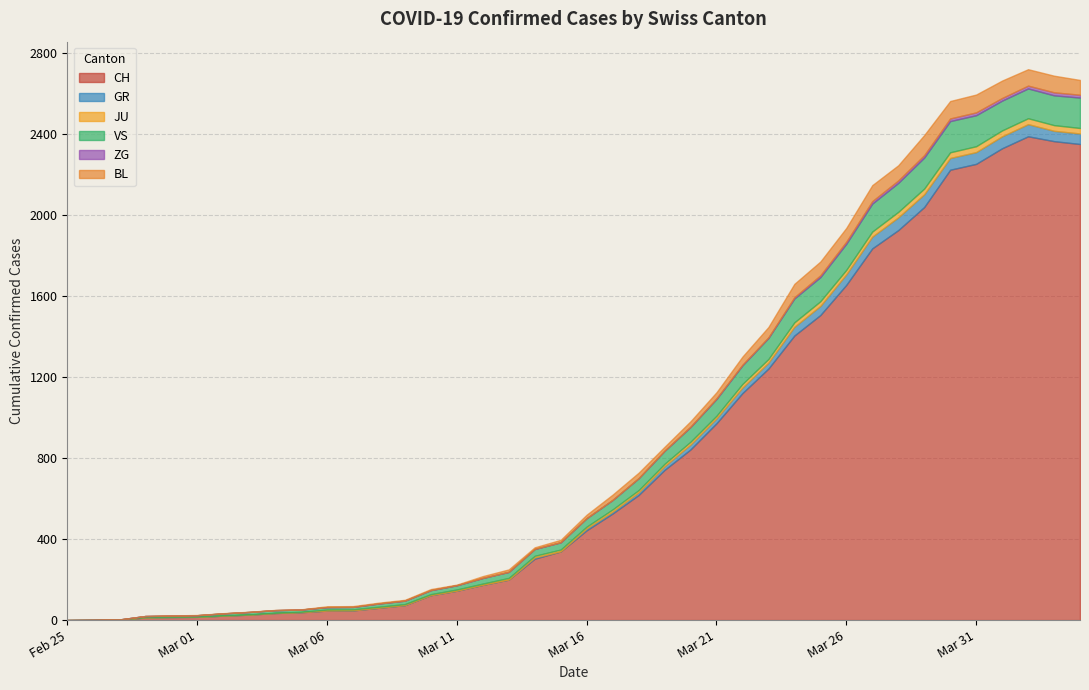

True or false: ZG and JU cross at least once.

False